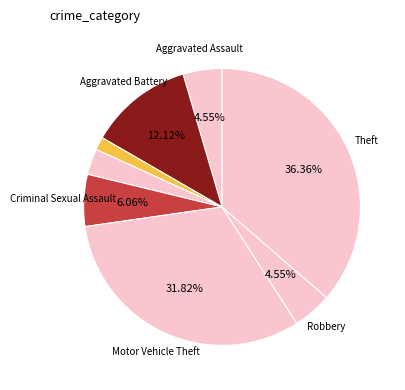

Count the number of slices in the pie.

8